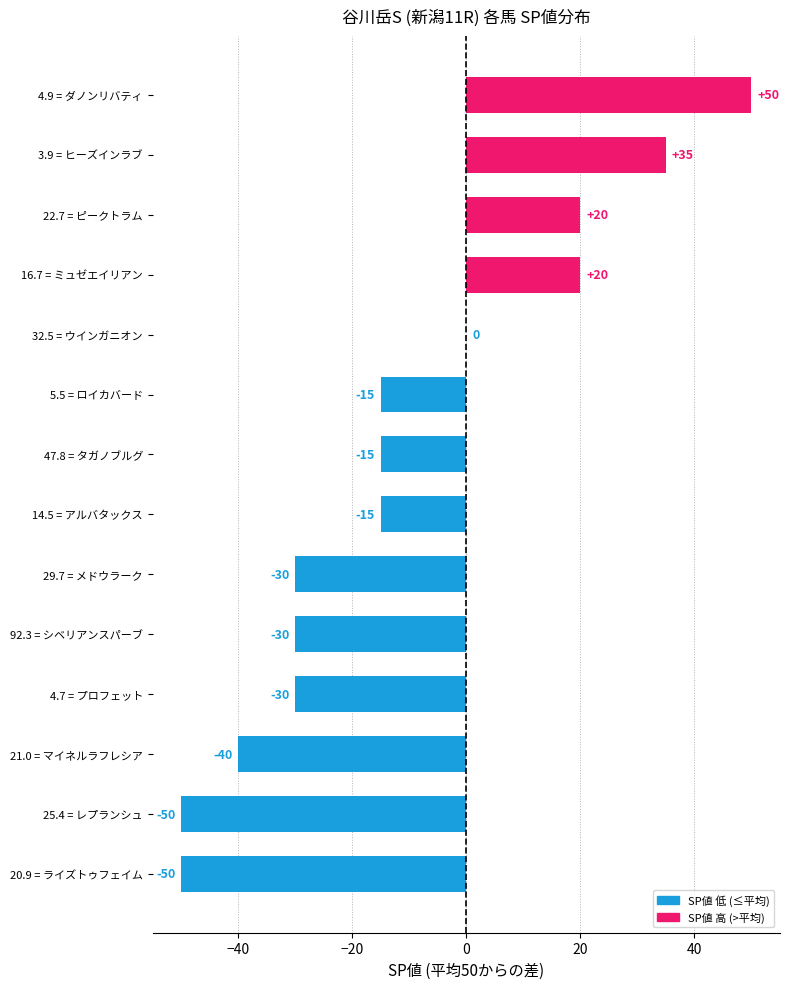

Count the number of values greater than -15.

5